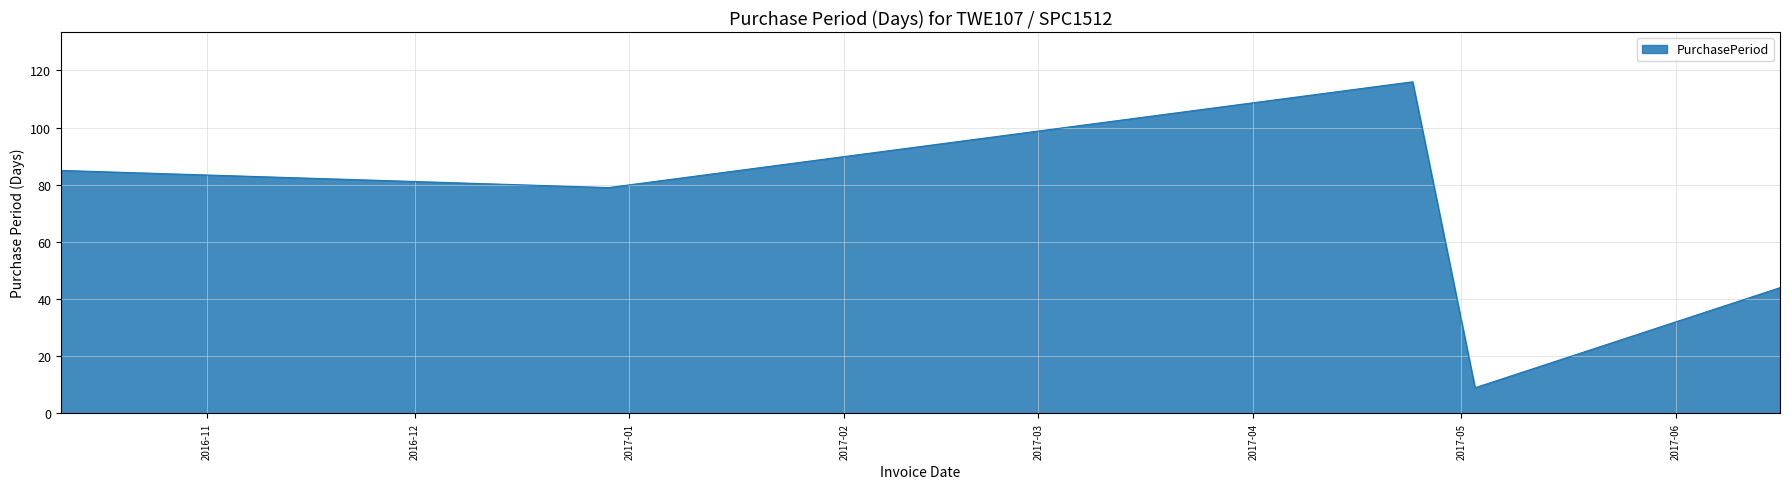

What is the difference between the second highest and second lowest values?

41